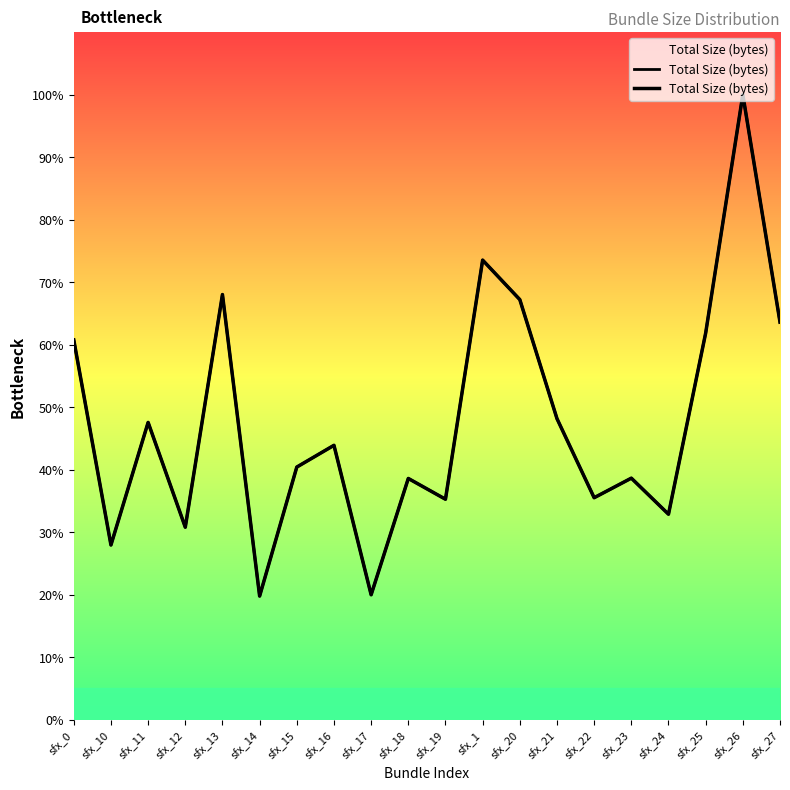

What position from the left is sfx_10?

2